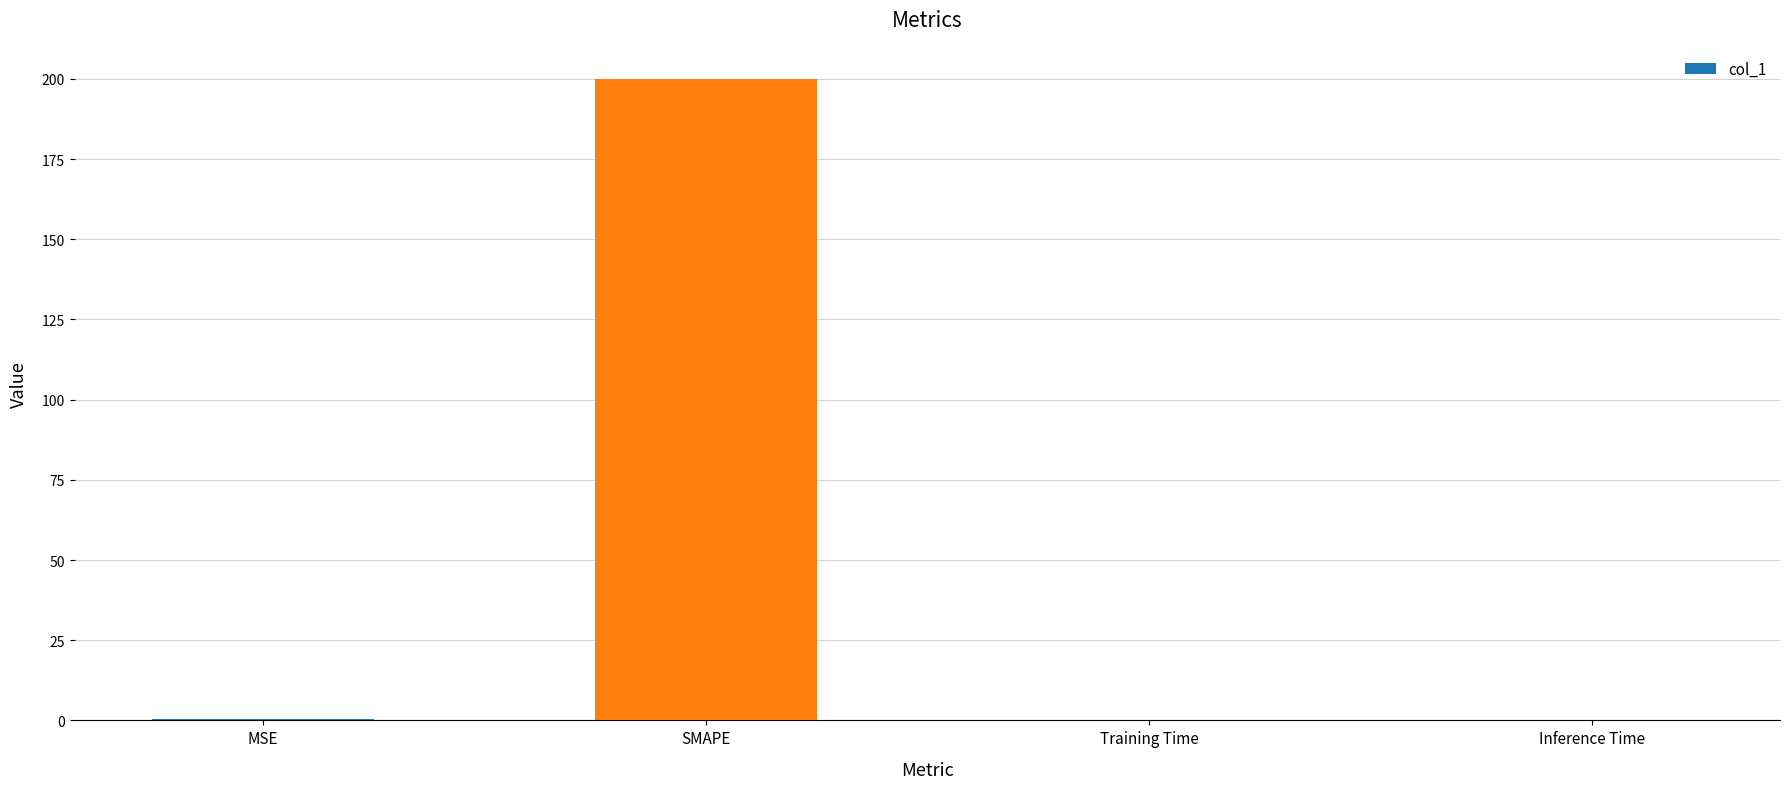

Which label corresponds to the largest value in the chart?

SMAPE